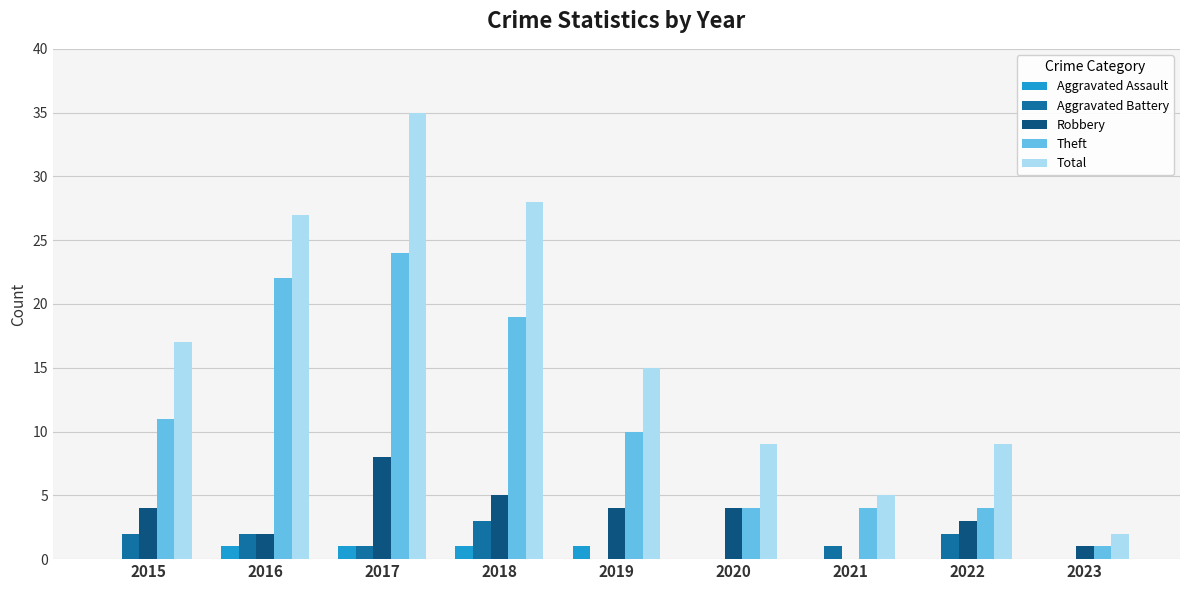

Which category has the highest value in the Aggravated Battery series?

2018